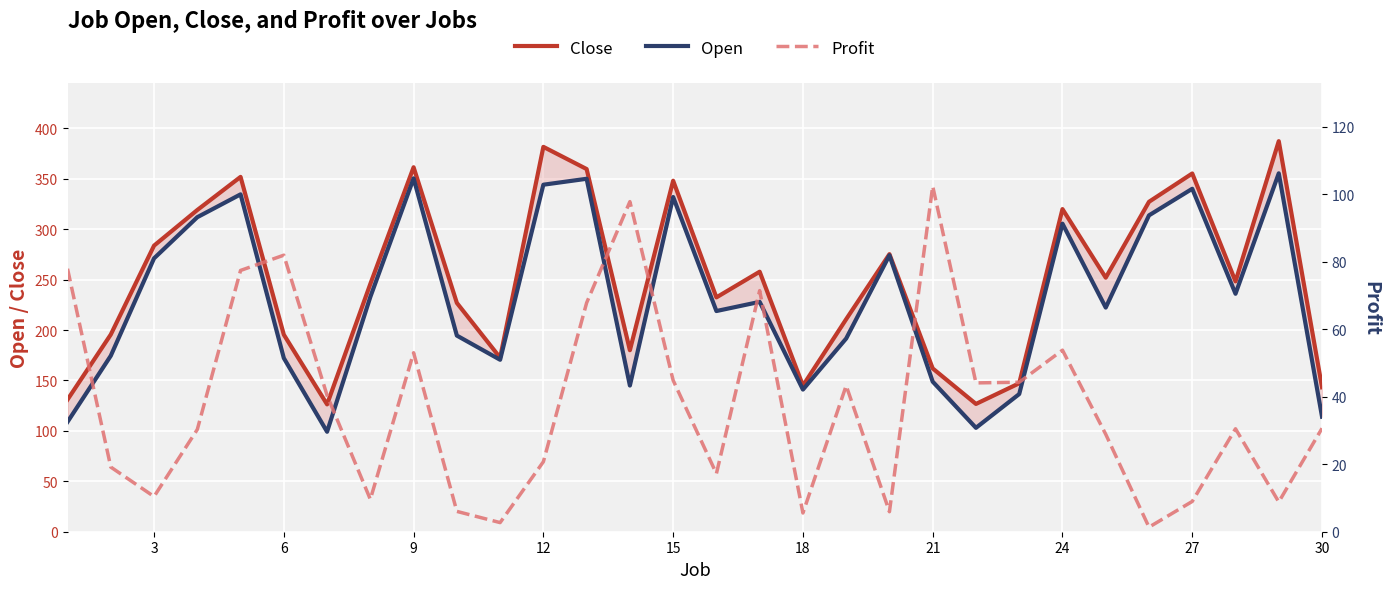

Does the chart display data point markers on the line(s)?

No